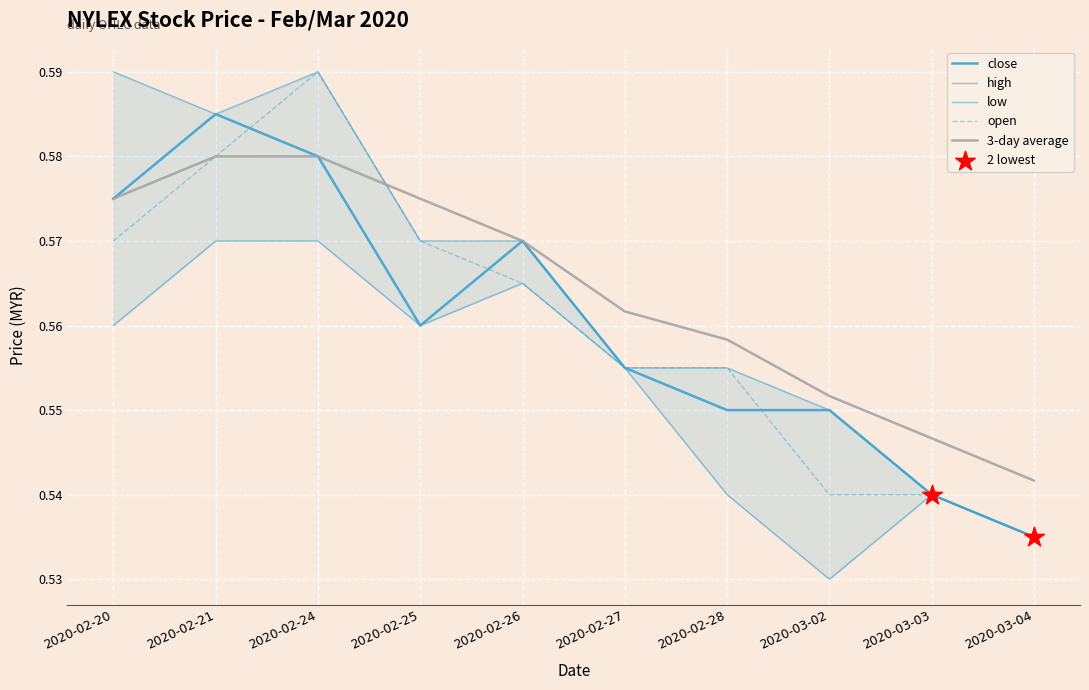

At which category is the sum across all series the highest?

2020-02-24